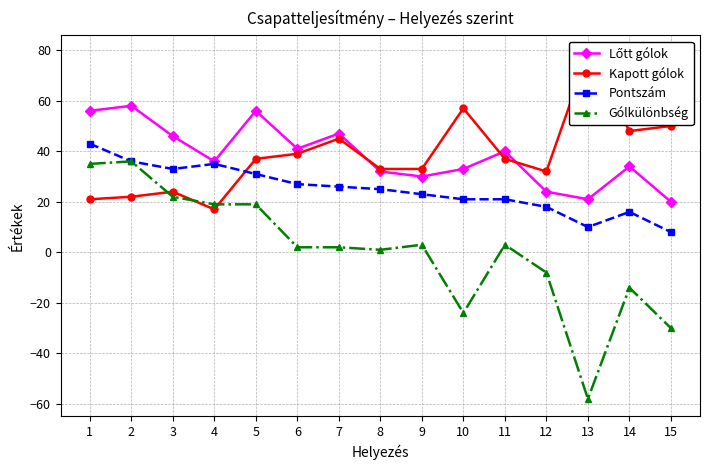

At 15, list the series in order from largest to smallest.

Kapott gólok, Lőtt gólok, Pontszám, Gólkülönbség